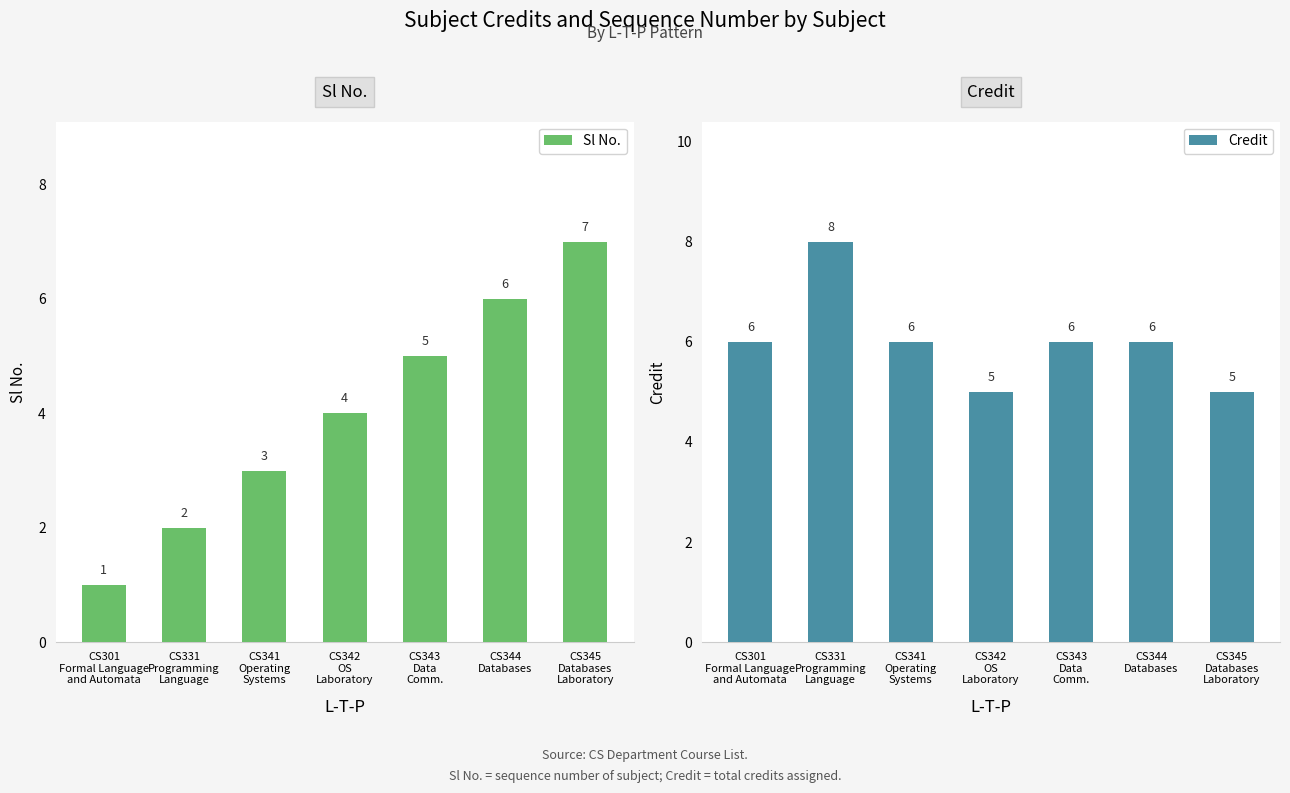

What is the lowest value of the Credit series?

5